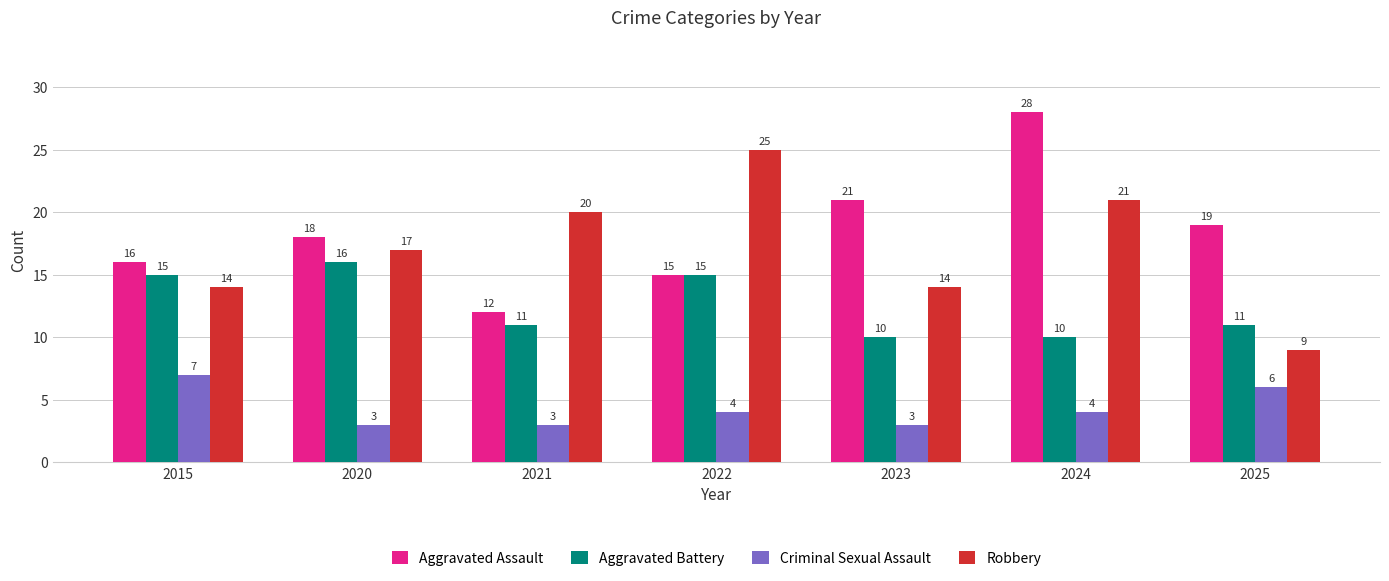

Between 2023 and 2025, which series saw the biggest shift?

Robbery